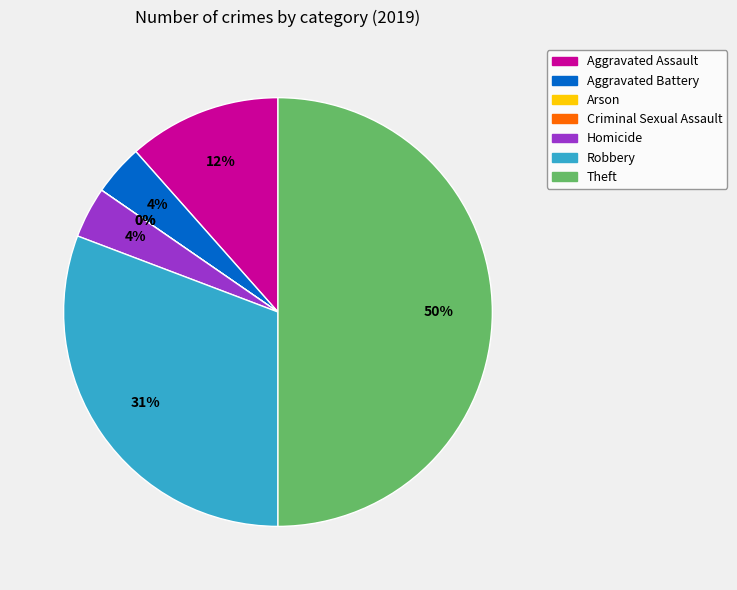

Which category has the smallest portion of the pie?

Arson